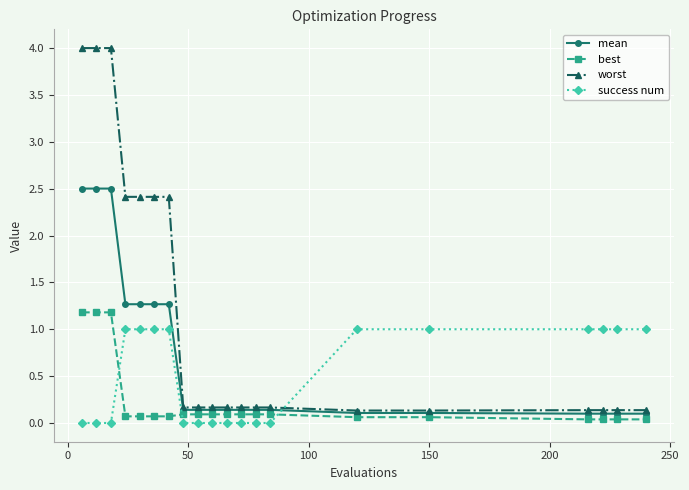

Which series has the largest total across all categories?

worst